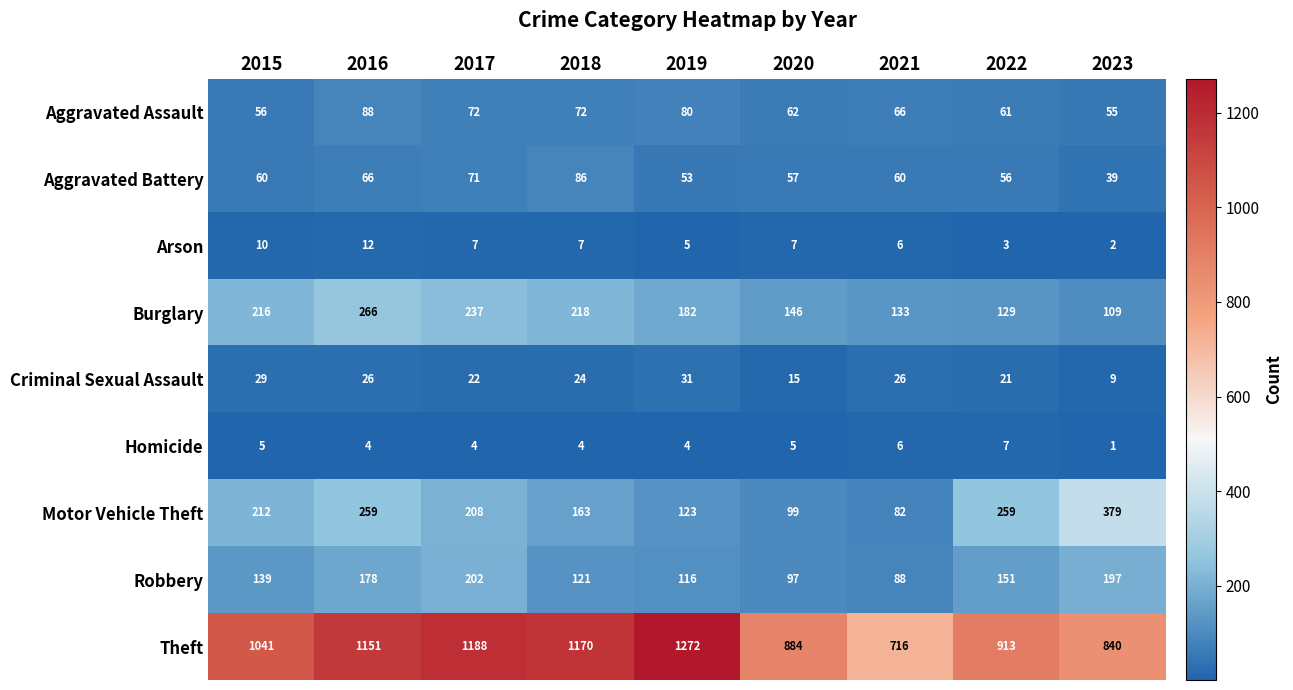

True or false: Motor Vehicle Theft has a value of 333 at 2017.

False